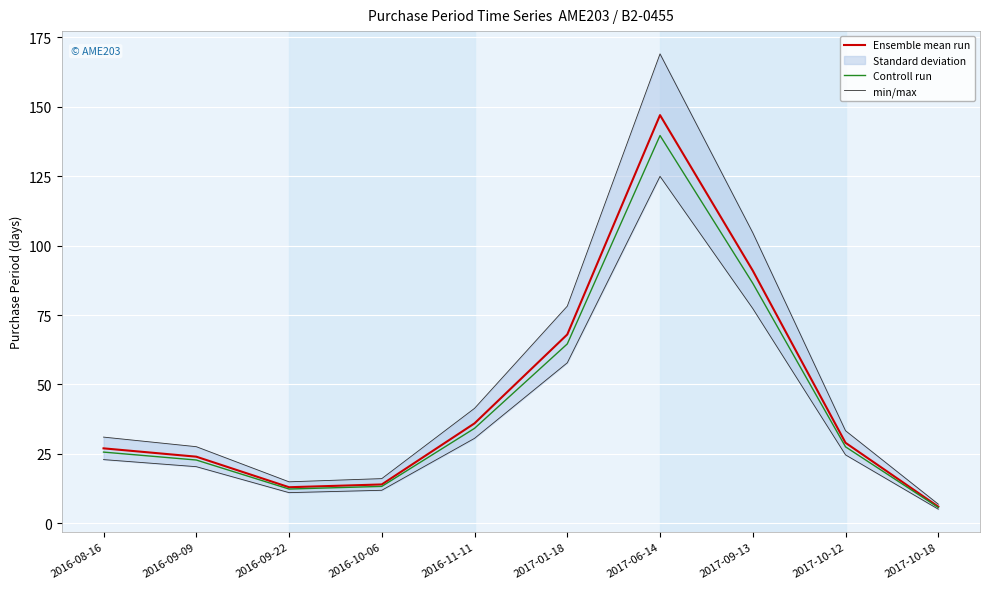

What is the label of the 6th point from the left?

2017-01-18